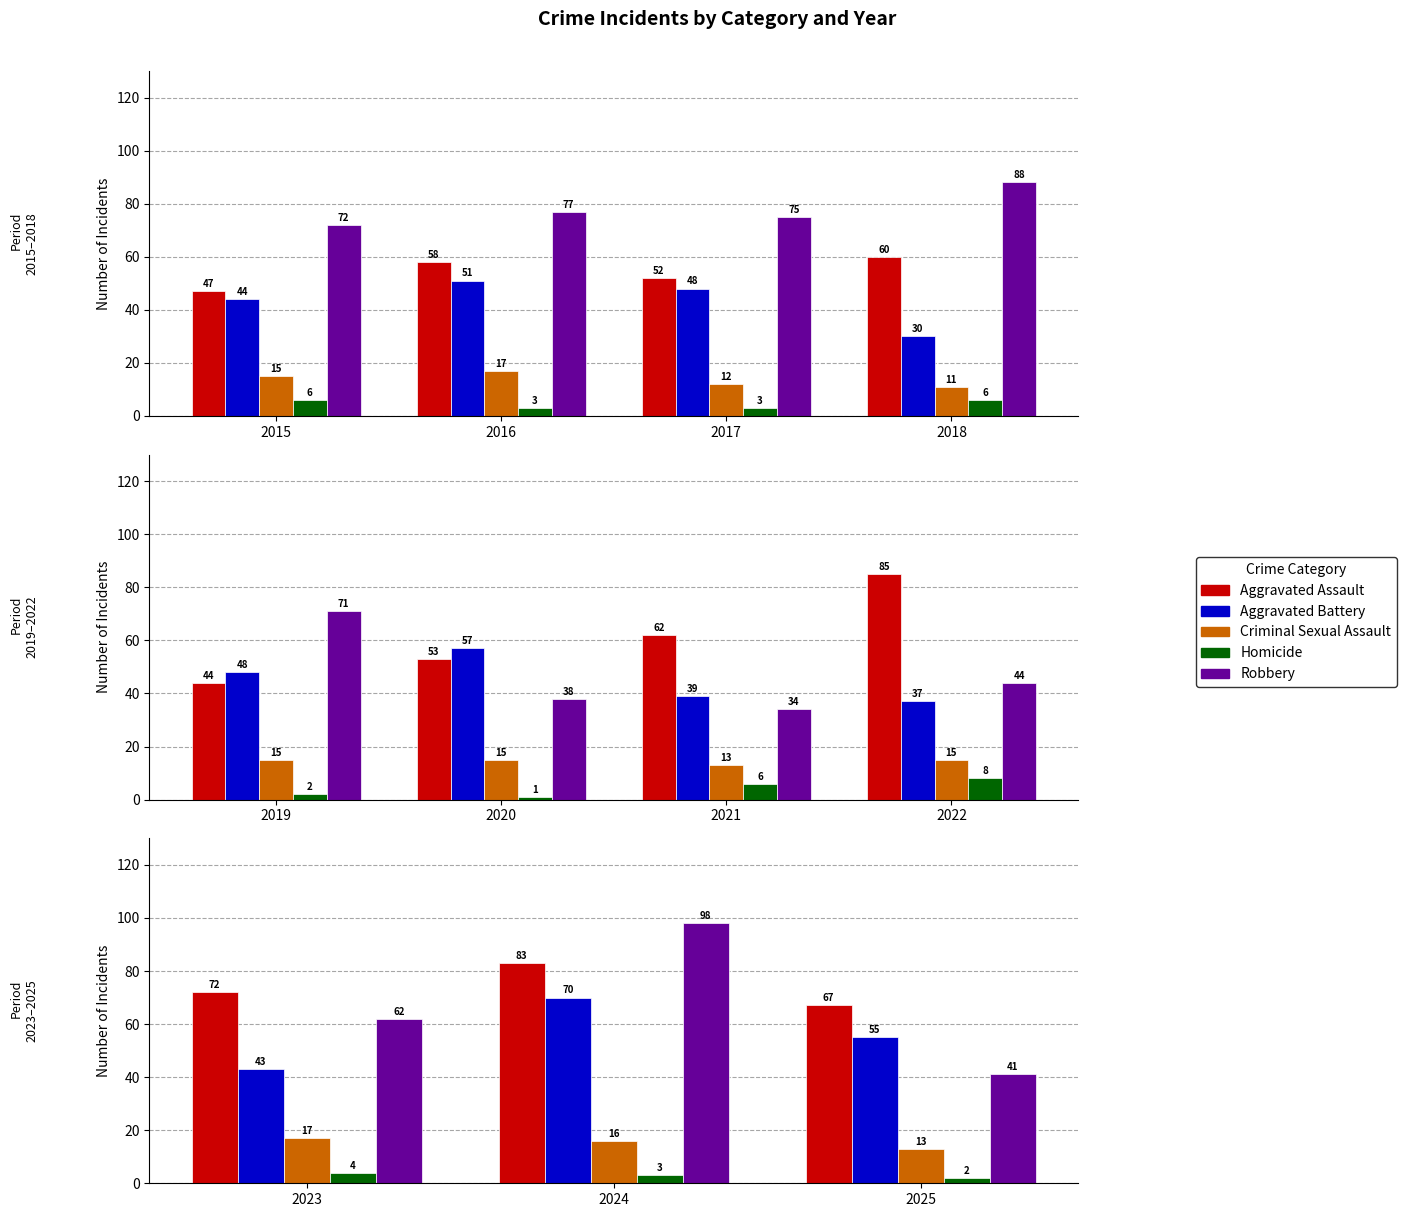

What is the value of the Criminal Sexual Assault bar at the 2nd from the left?

16